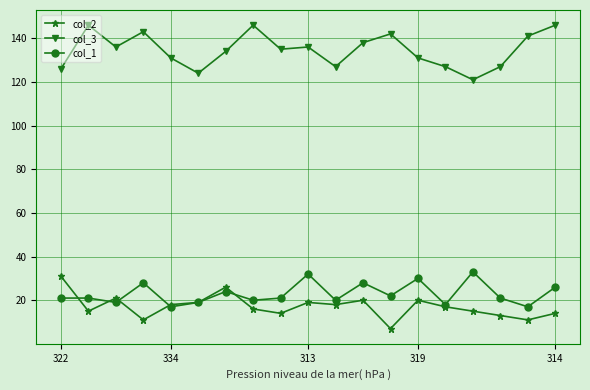

At how many categories does at least one series exceed 113?

19